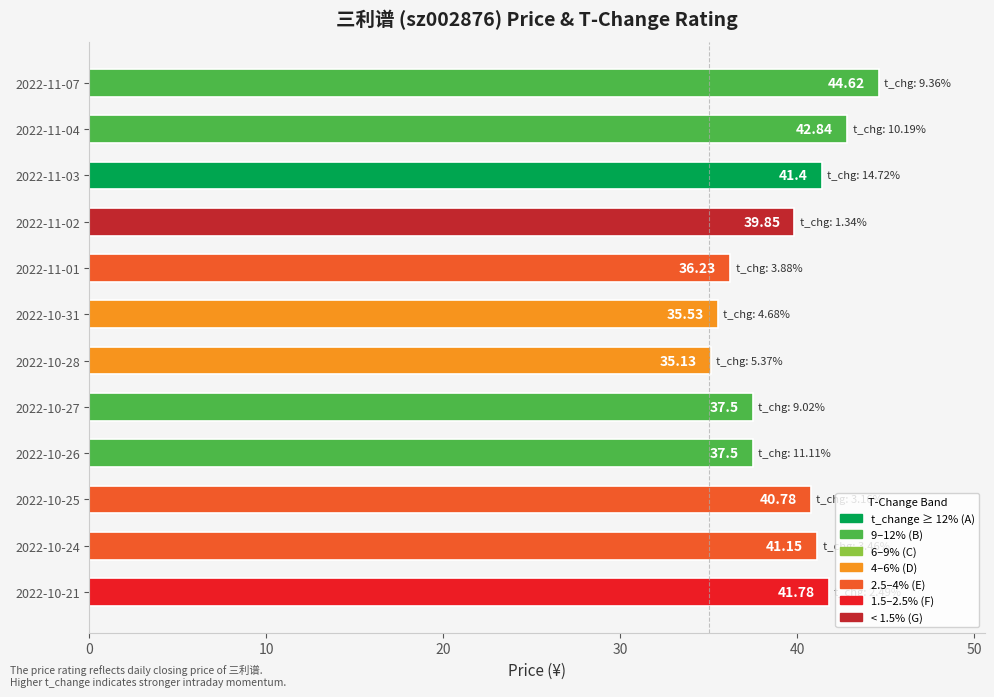

What is the difference between the second highest and minimum values?

7.7